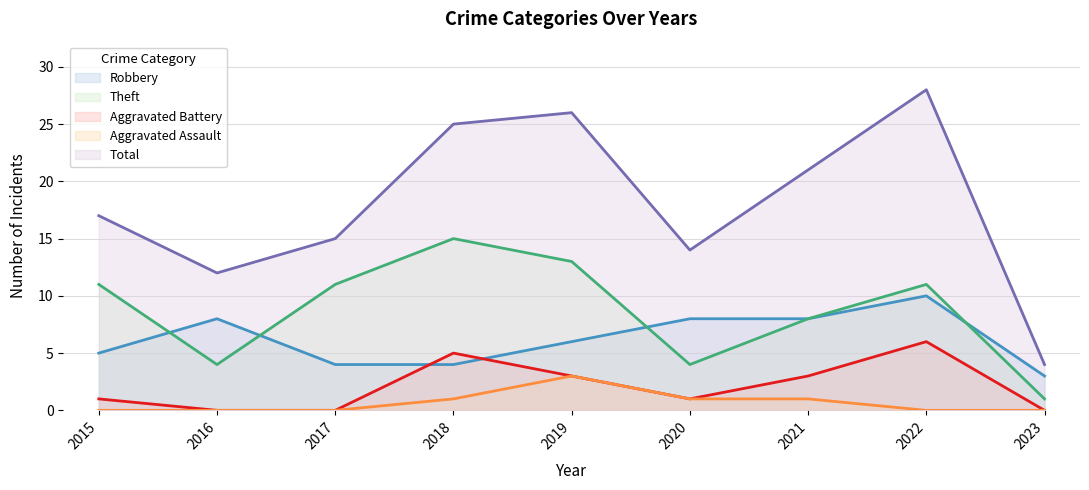

True or false: Aggravated Battery and Theft cross at least once.

False